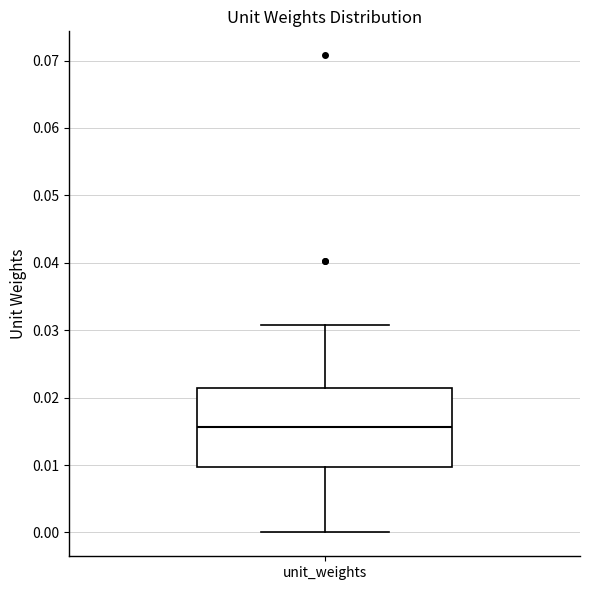

Where is the upper edge of the box for unit_weights on the y-axis? The values are not printed on the chart, so give them approximately, as read against the axis.

0.021